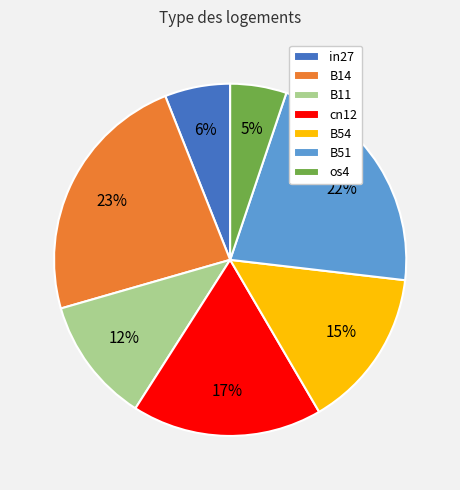

Which has a higher value, cn12 or in27?

cn12